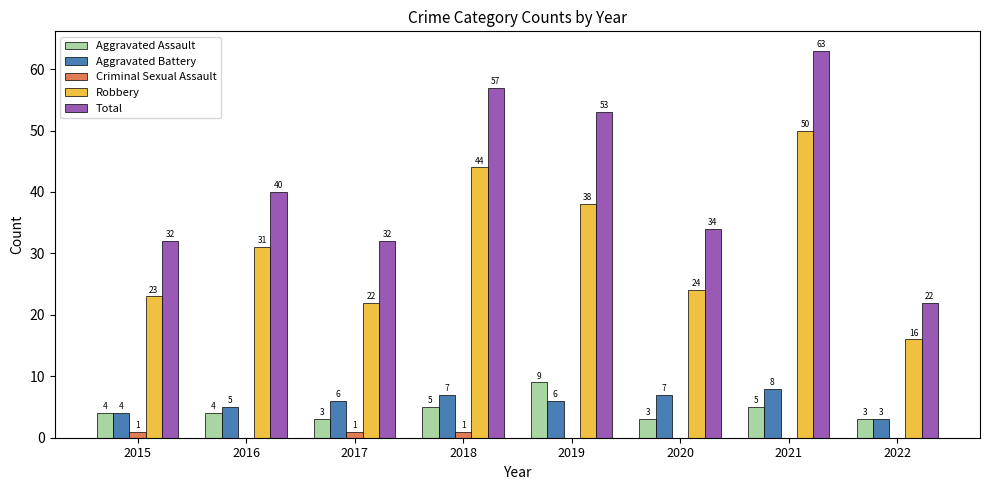

What is the sum of the Criminal Sexual Assault values at 2018 and 2016?

1